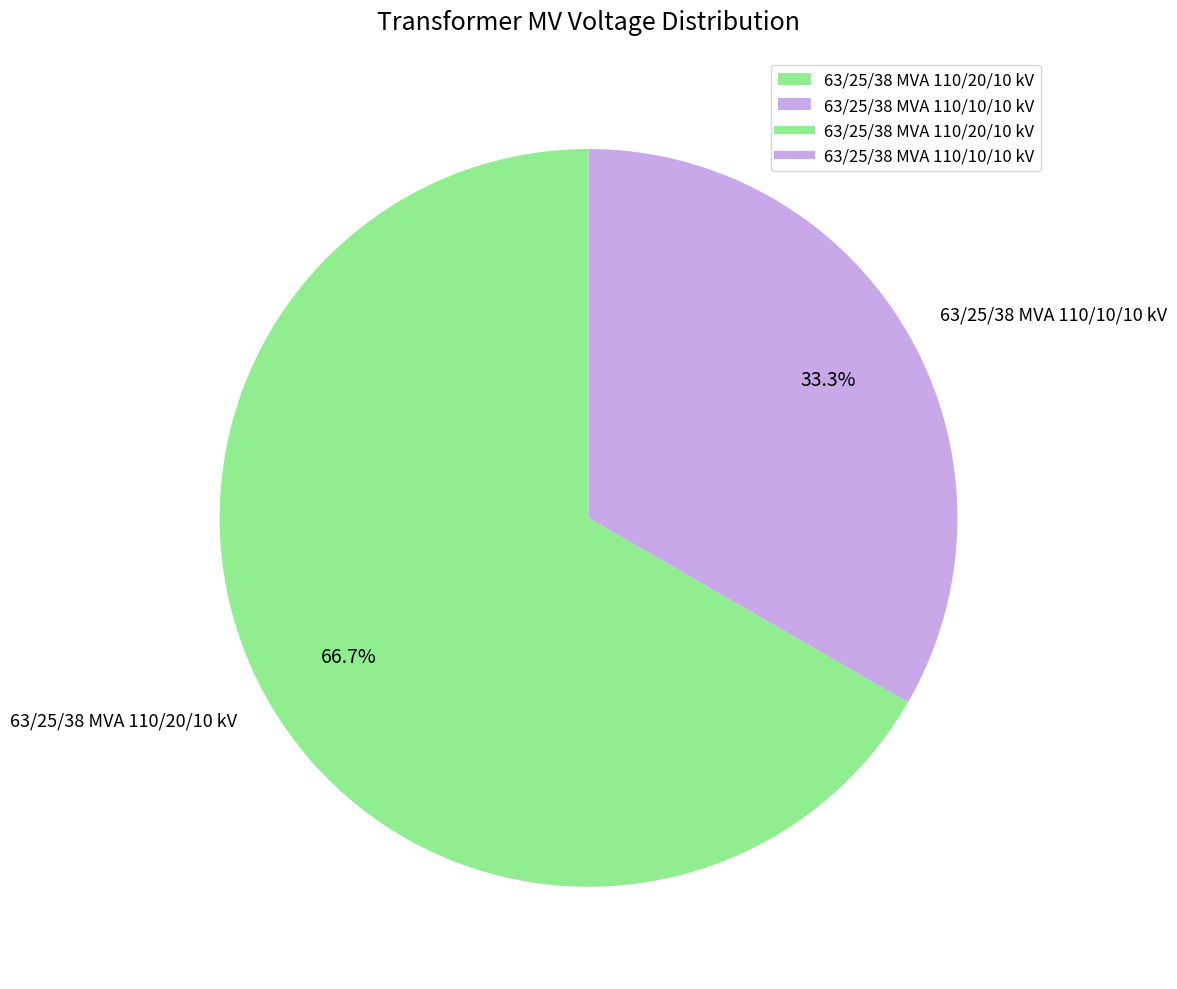

Count the number of slices in the pie.

2